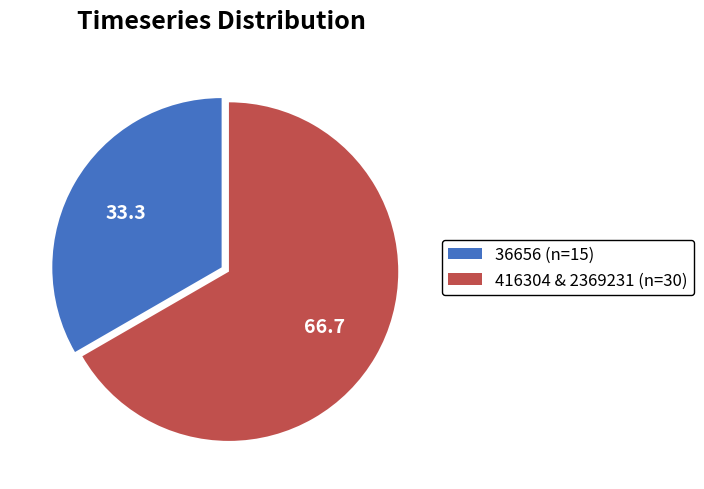

Rank the categories by value from lowest to highest.

36656 (n=15), 416304 & 2369231 (n=30)